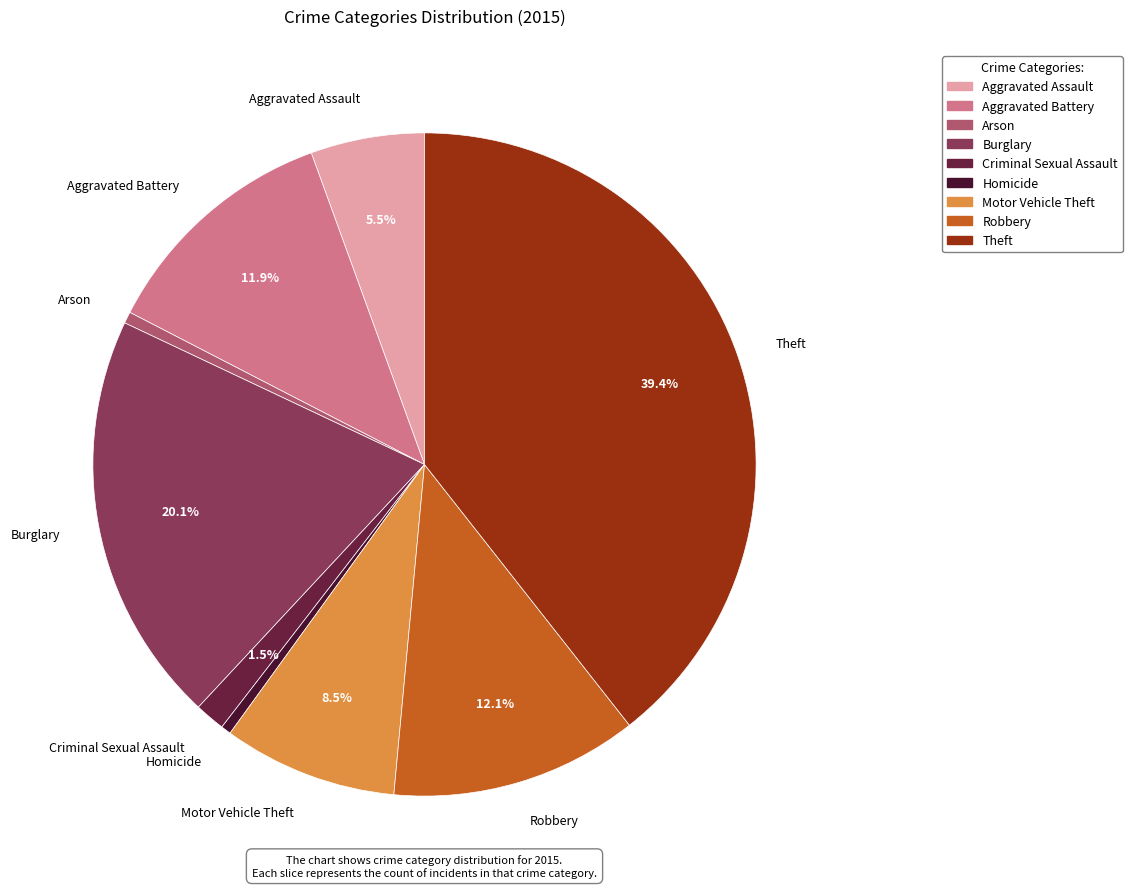

What is the largest slice in the pie chart?

Theft